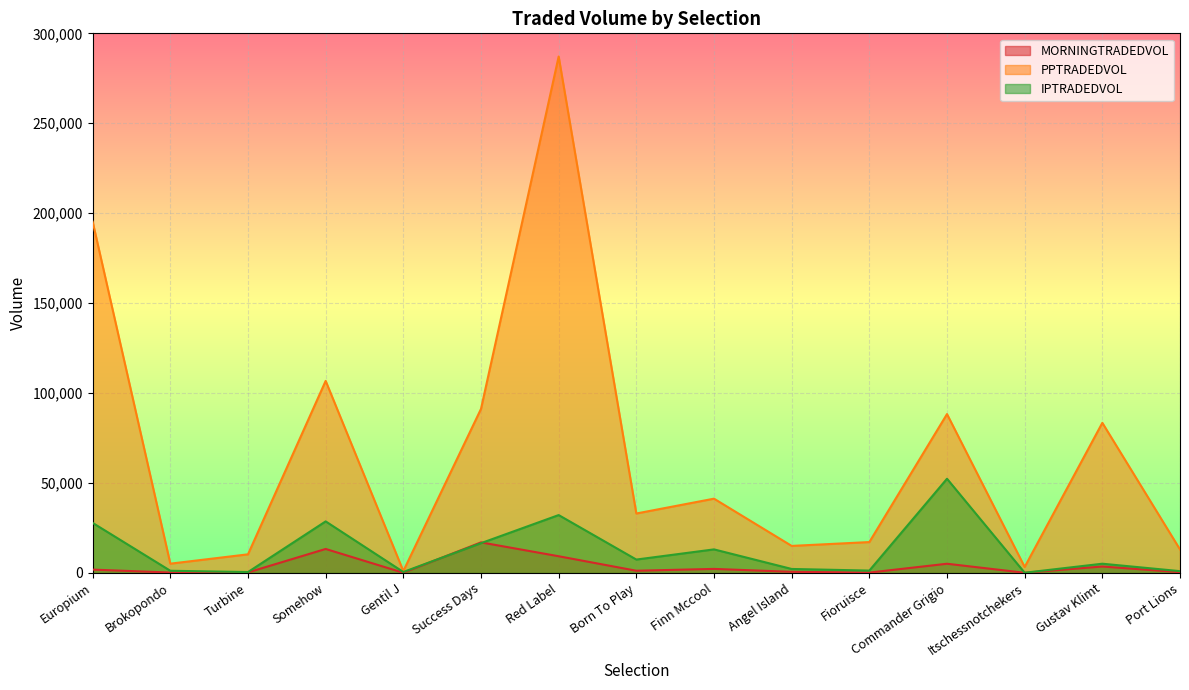

True or false: MORNINGTRADEDVOL has a value of 1919.4 at Born To Play.

False